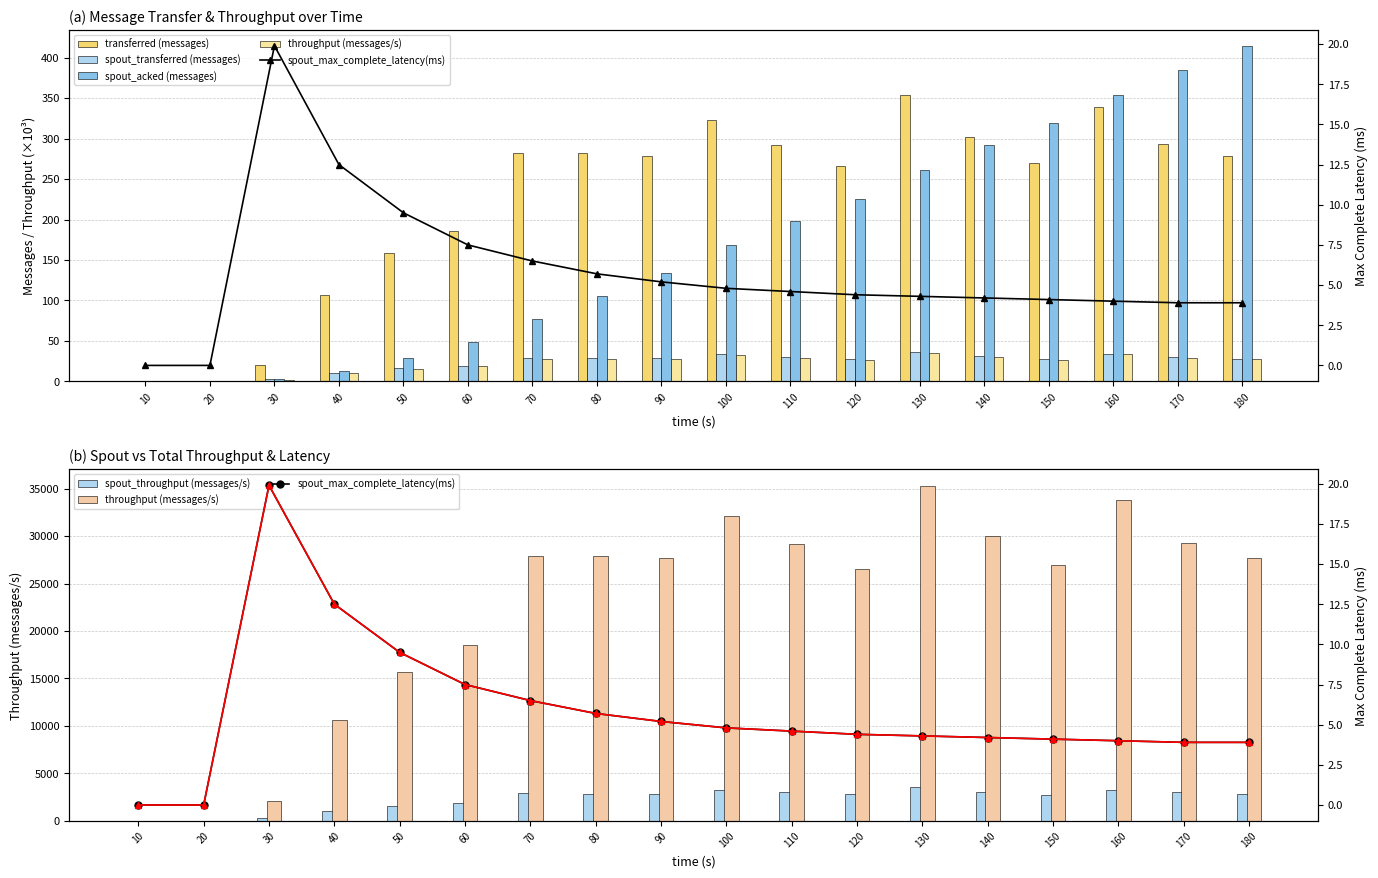

What is the spread (max minus min) of values at 80?

2818.3